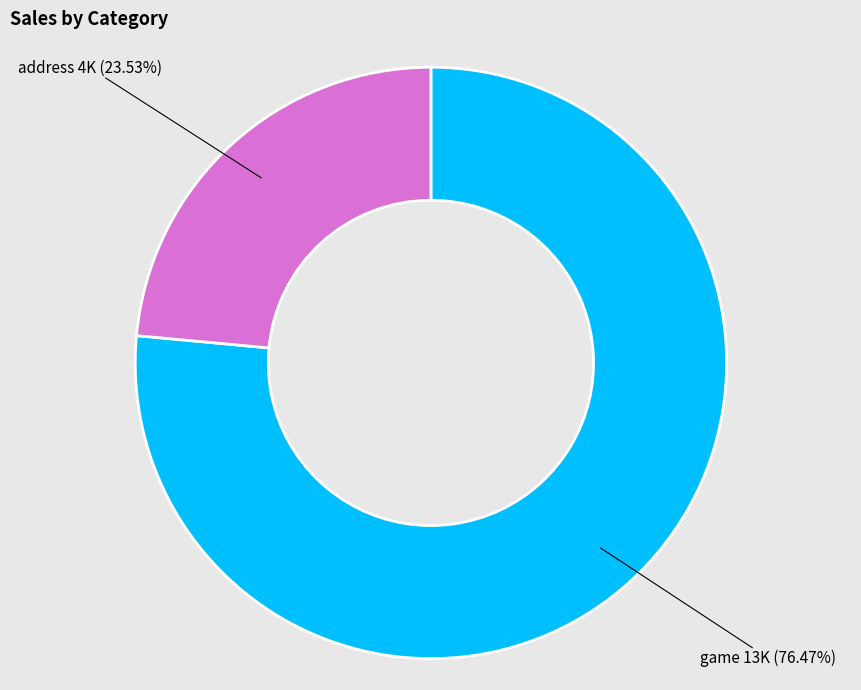

Count the number of slices in the pie.

2